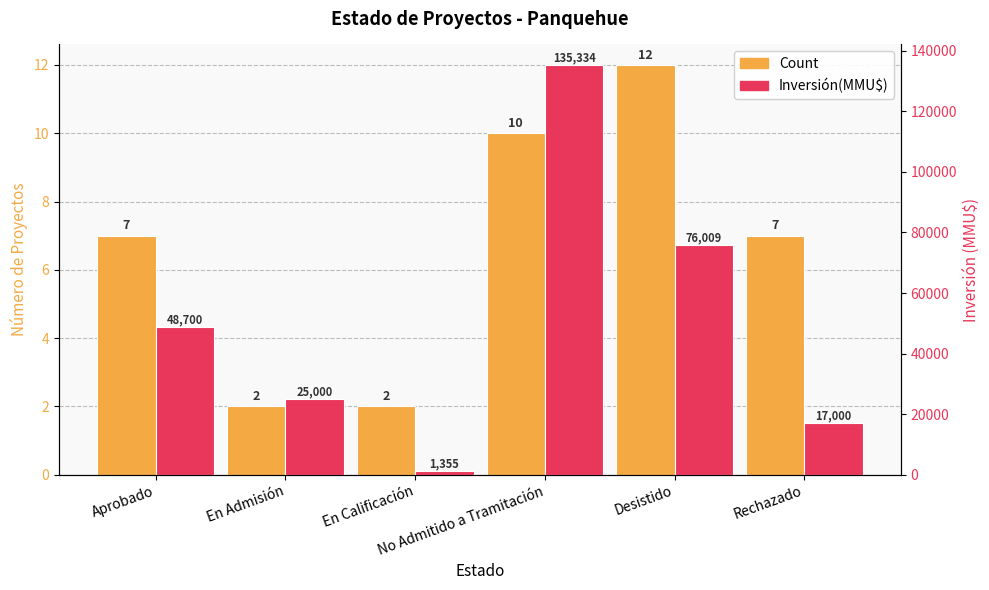

Which series has the widest spread of values?

Inversión(MMU$)